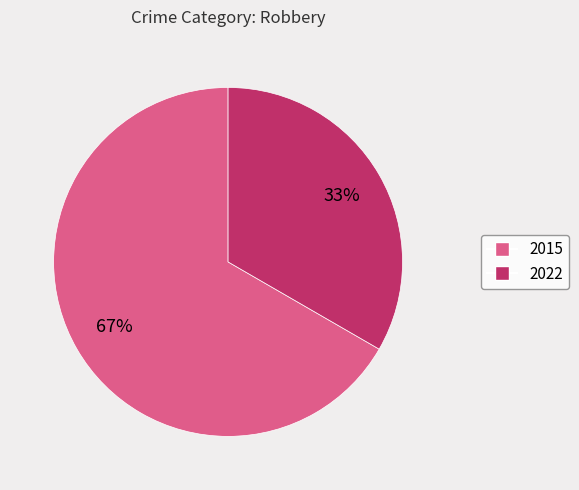

The 2022 slice represents 20% of the pie. True or false?

False